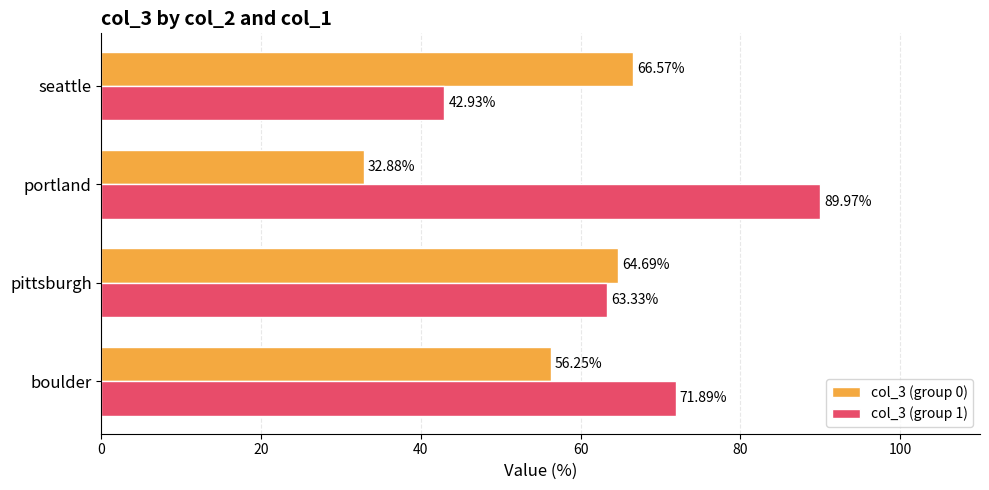

What is the lowest value of the col_3 (group 1) series?

42.9